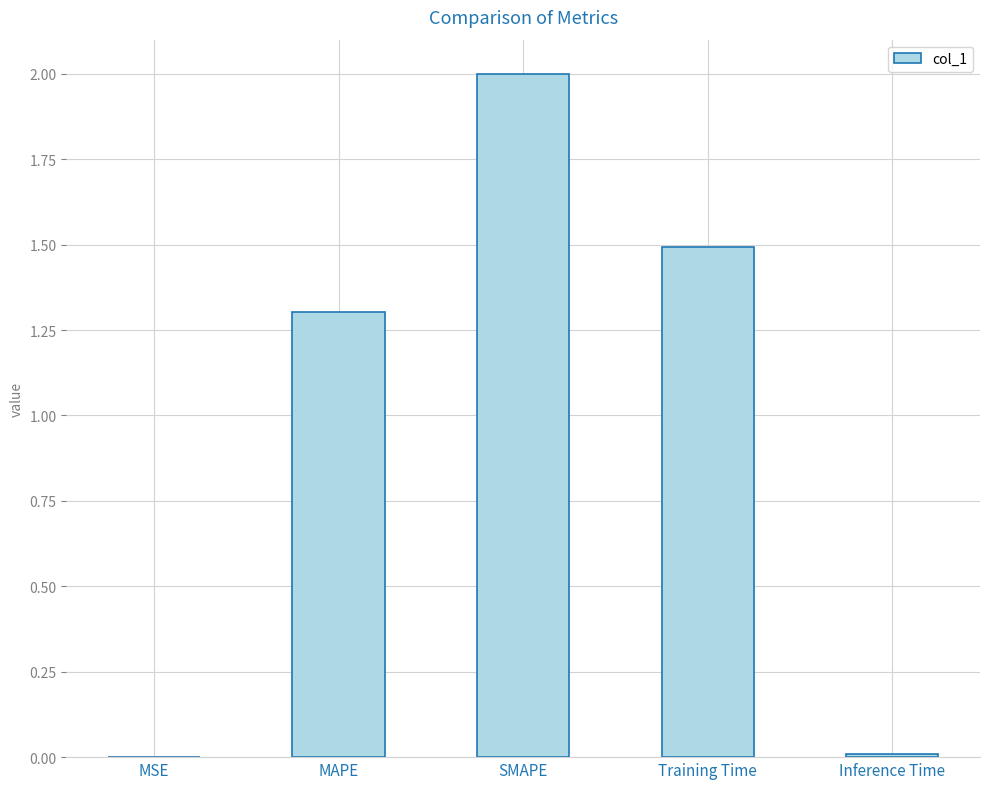

What is the maximum value shown in the chart?

2.0